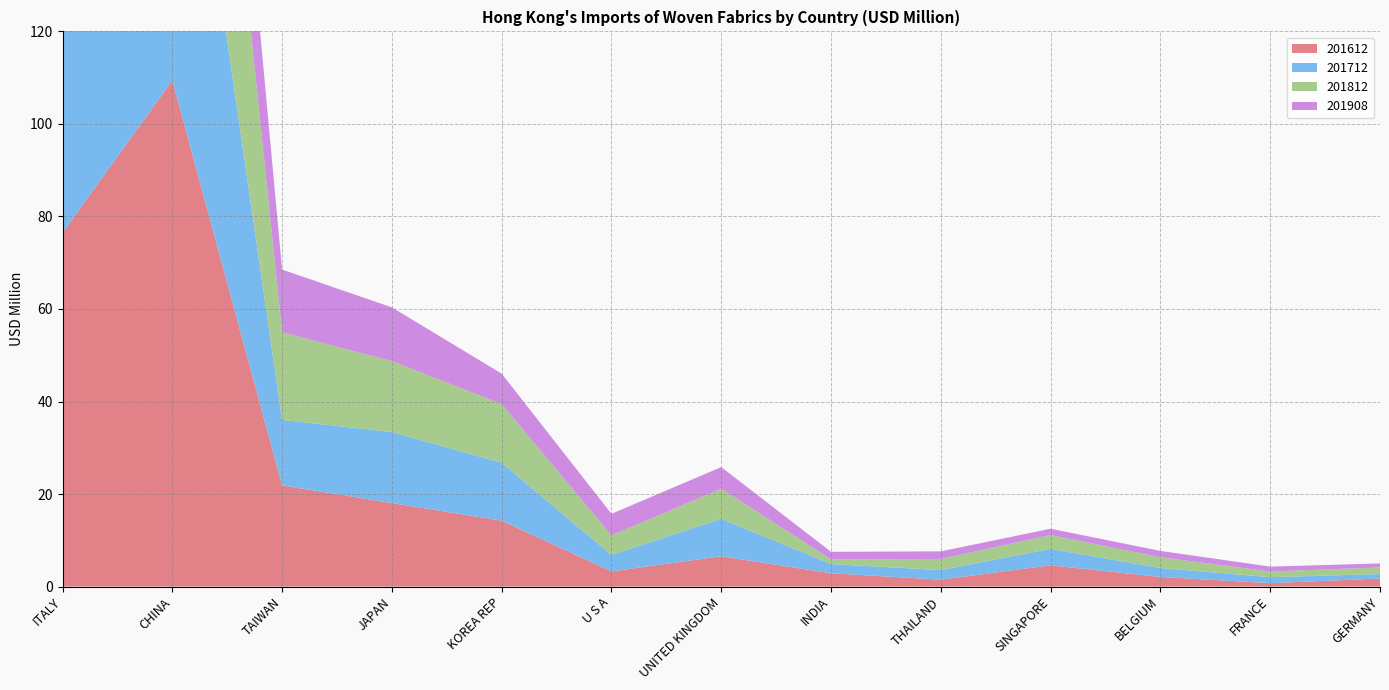

Reading right to left, what are all the values shown in this chart?

201612: 1.7	0.7	2.1	4.6	1.5	2.9	6.6	3.3	14.2	18.1	21.9	109.4	76.5
201712: 1.0	1.3	1.9	3.6	2.1	2.0	8.1	3.5	12.5	15.4	14.1	90.8	67.8
201812: 1.4	1.2	2.3	3.0	2.4	1.0	6.5	4.2	12.7	15.3	18.9	83.5	84.0
201908: 0.9	1.0	1.4	1.4	1.6	1.6	4.7	4.7	6.6	11.6	13.6	41.4	48.9